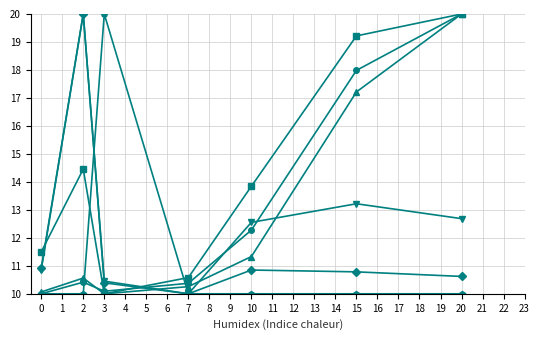

At which category is the sum across all series the highest?

20